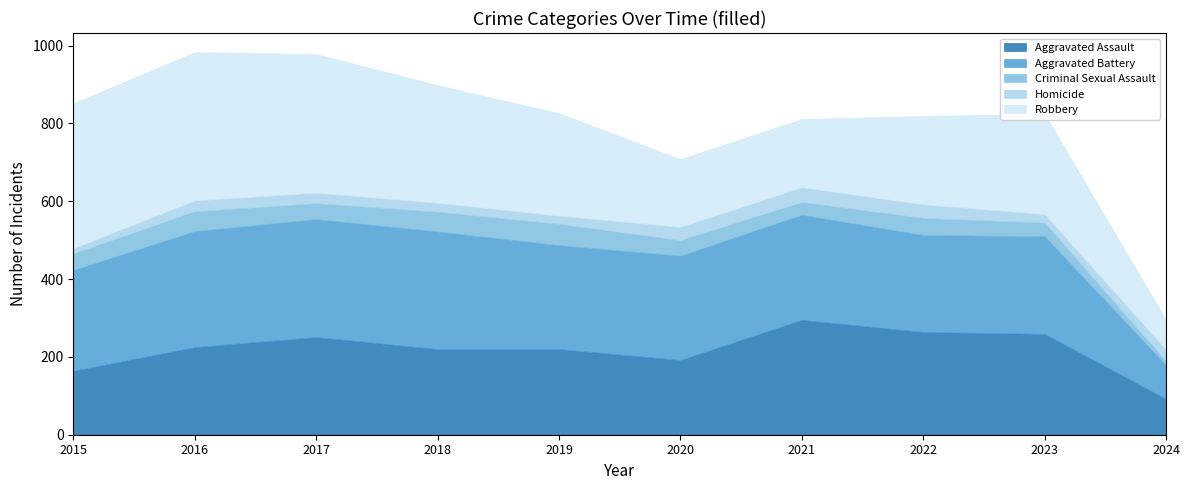

What is the total value across all series at 2022?

819